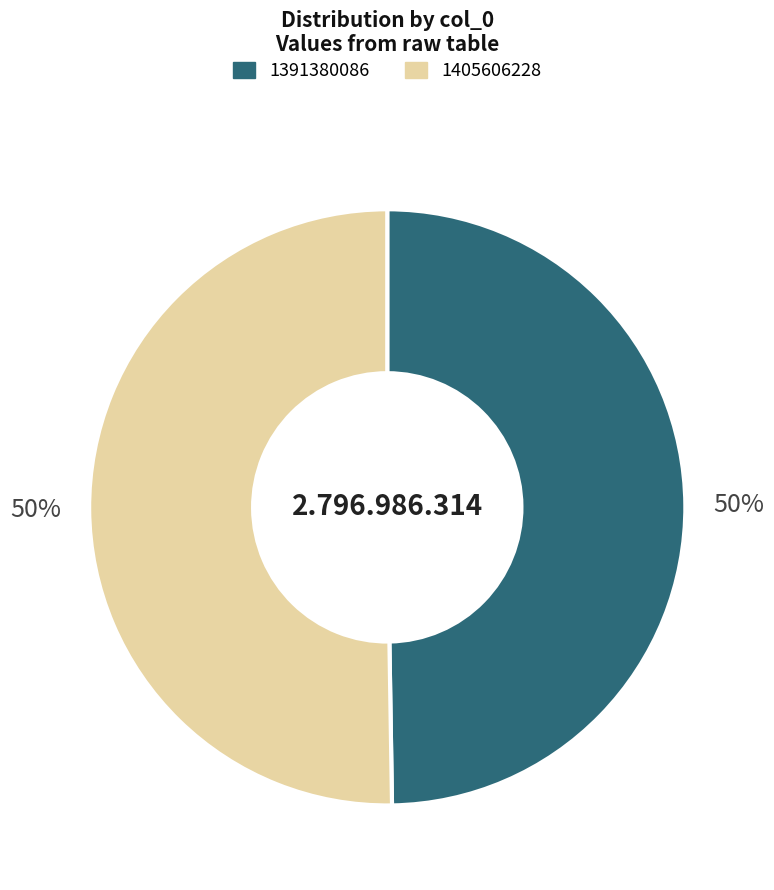

Which has a higher value, 1405606228 or 1391380086?

1405606228